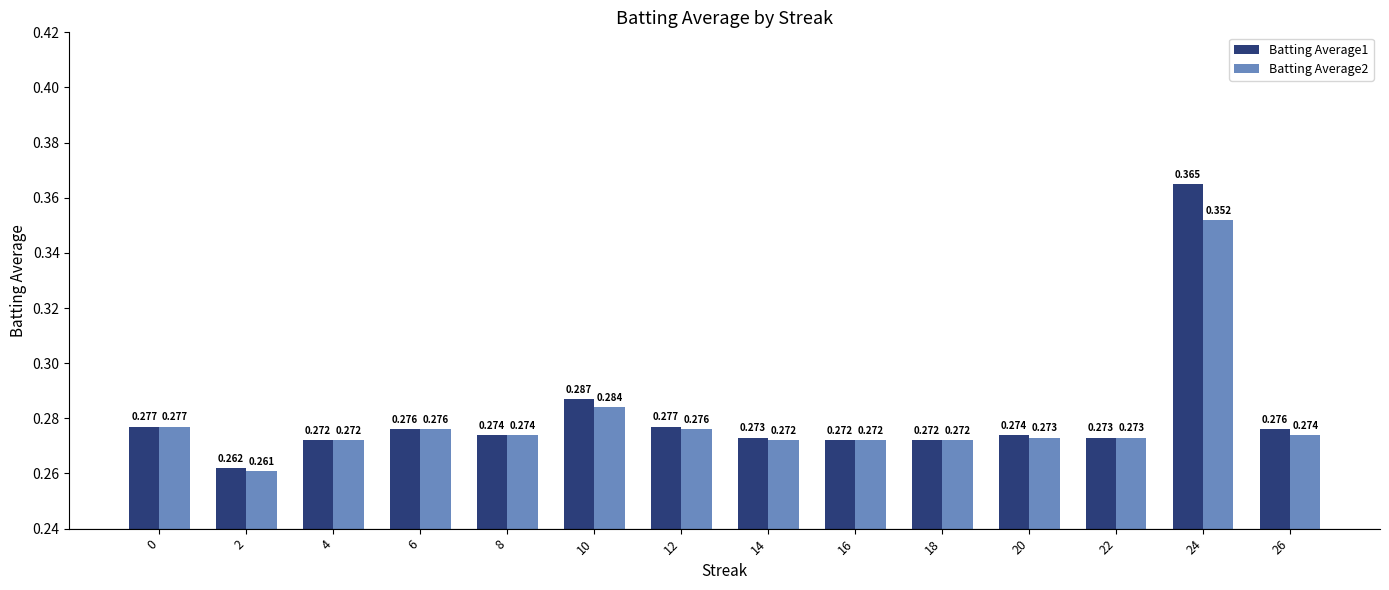

At which label does Batting Average1 reach its minimum?

2